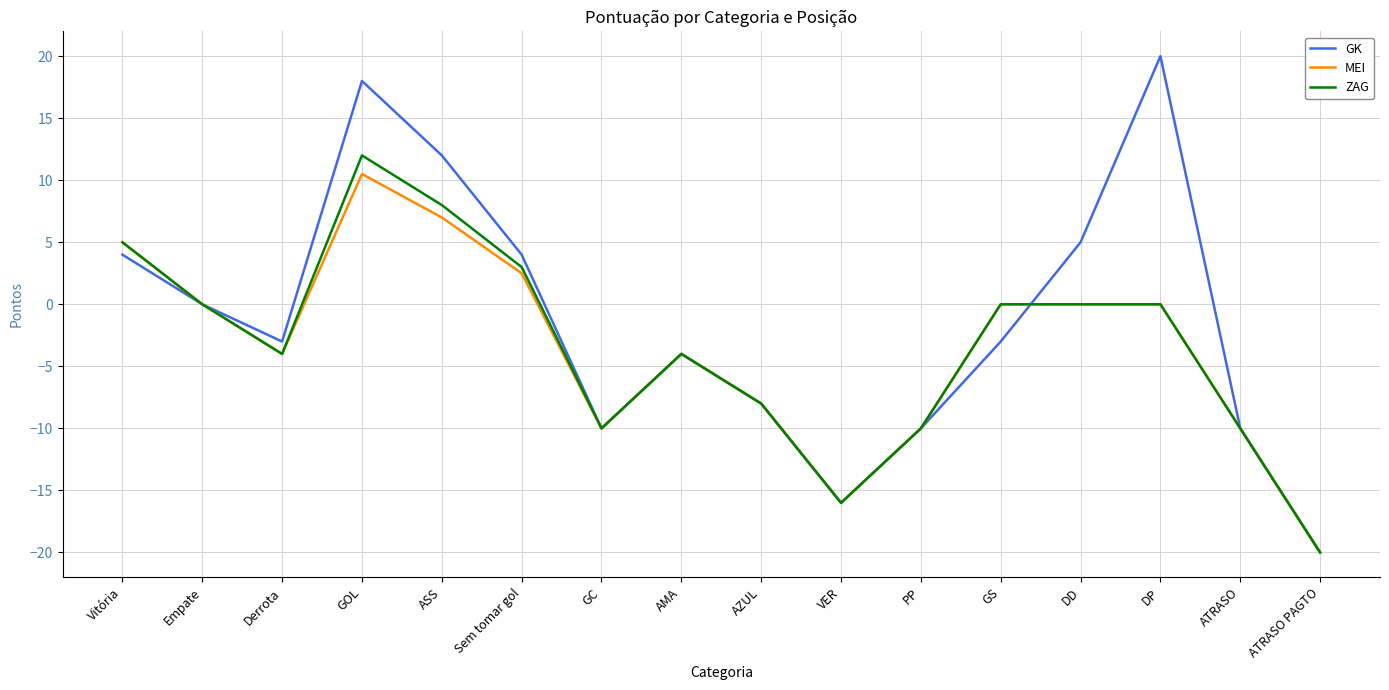

What is the maximum value shown in the chart?

20.0